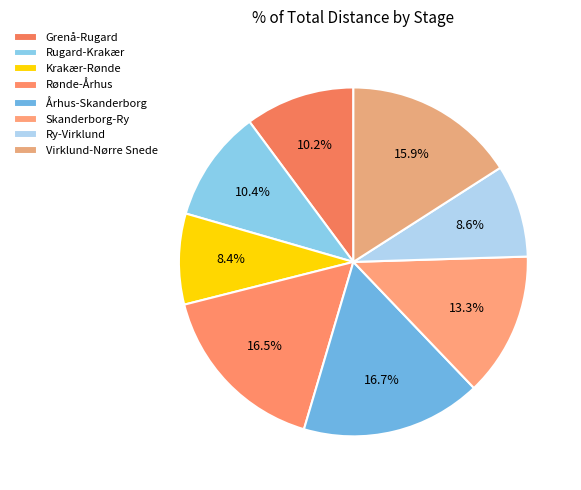

Rank the categories by value from highest to lowest.

Århus-Skanderborg, Rønde-Århus, Virklund-Nørre Snede, Skanderborg-Ry, Rugard-Krakær, Grenå-Rugard, Ry-Virklund, Krakær-Rønde